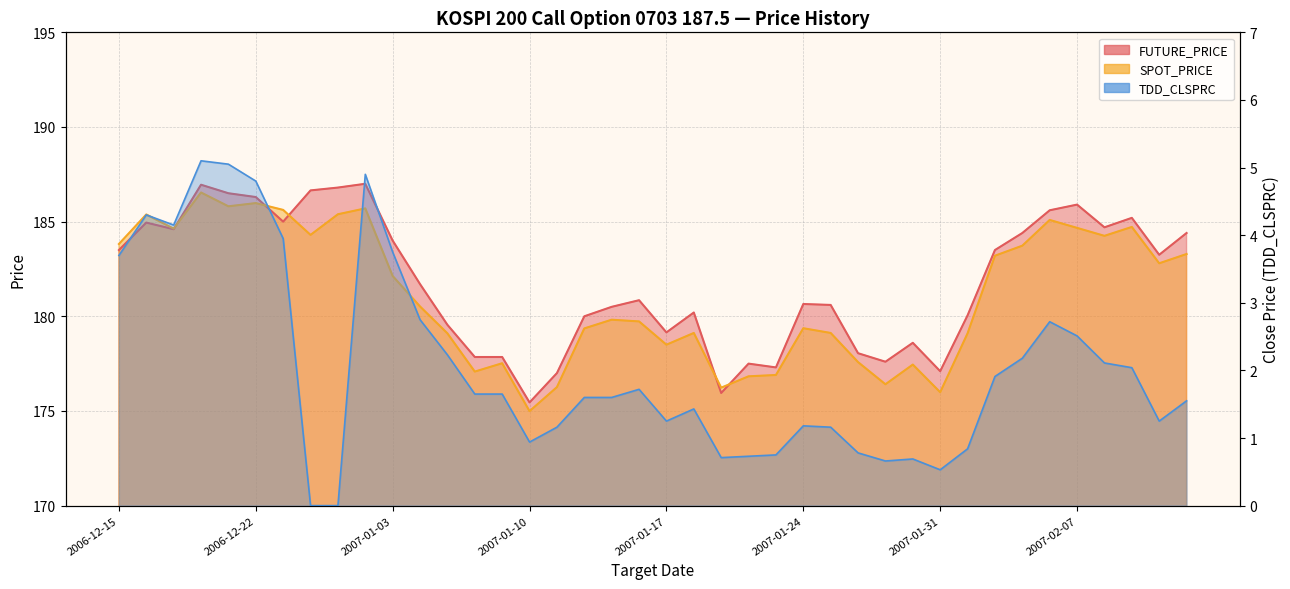

Which has a higher value, 2006-12-27 or 2007-01-10?

2006-12-27